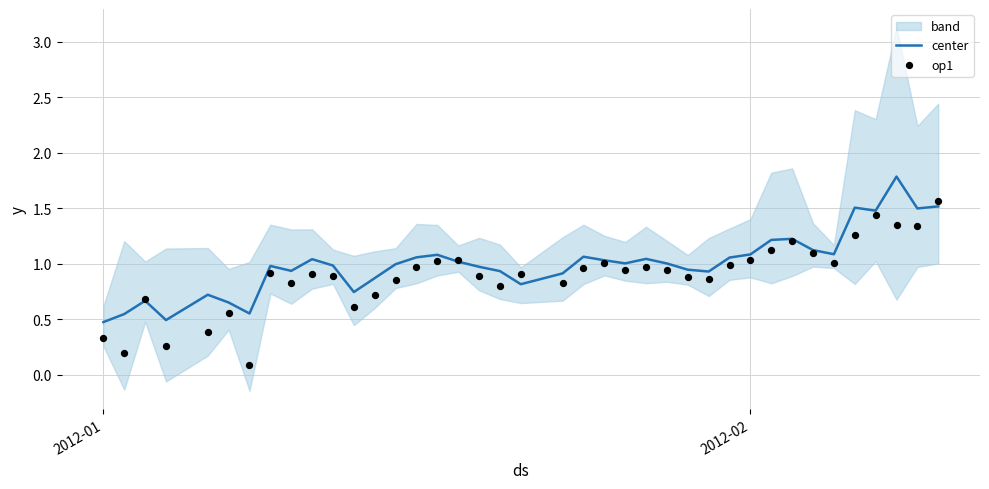

Which series has the largest total across all categories?

center